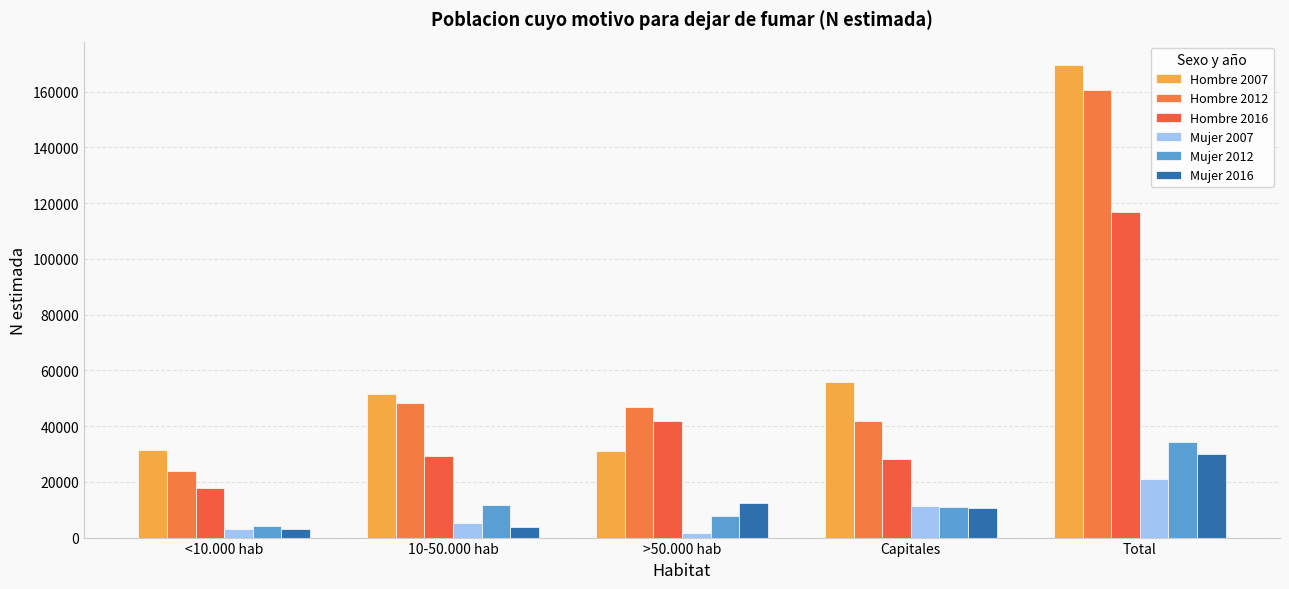

Which category has the lowest value in the Mujer 2012 series?

<10.000 hab